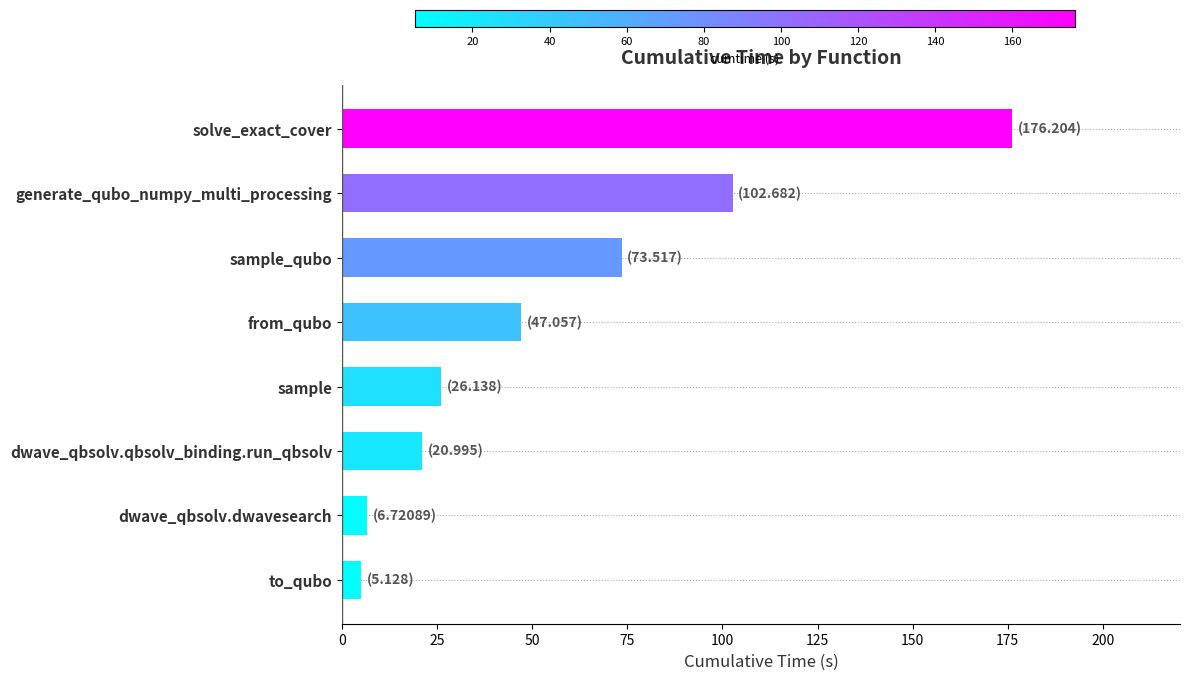

What is the difference between the values at generate_qubo_numpy_multi_processing and from_qubo?

55.6